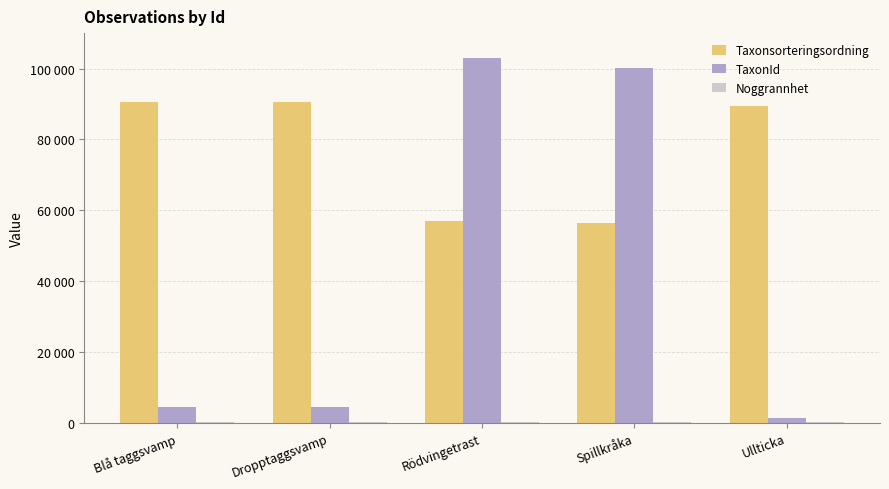

Reading left to right, extract all data points from this chart.

Taxonsorteringsordning: 90647	90653	56806	56411	89392
TaxonId: 4362	4364	103001	100049	1202
Noggrannhet: 100	100	100	100	100